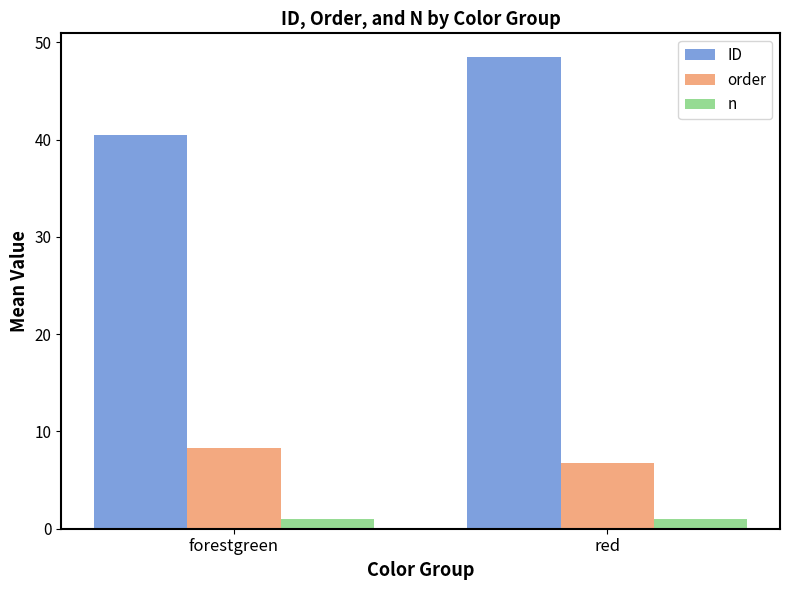

What is the difference between the ID values at forestgreen and red?

8.0